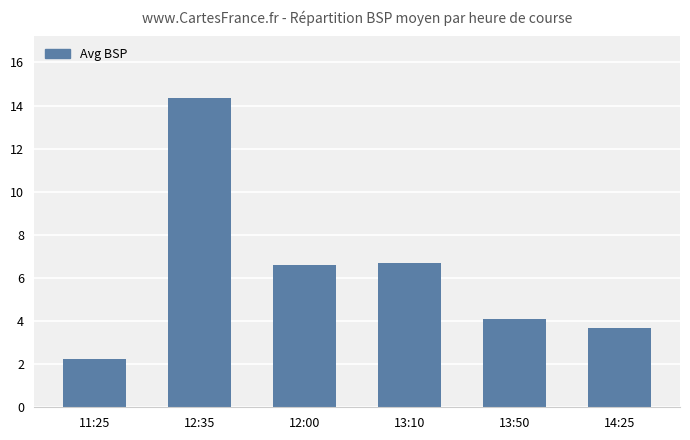

Approximately how many times larger is the value at 13:50 compared to 12:35?

0.3